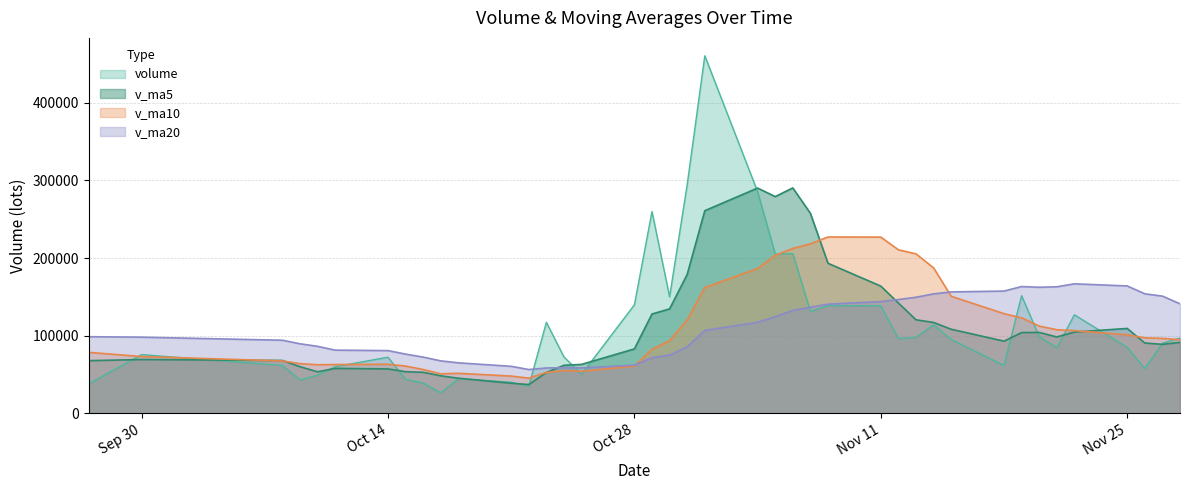

Which series ends up on top after the final intersection of v_ma10 and v_ma20?

v_ma20